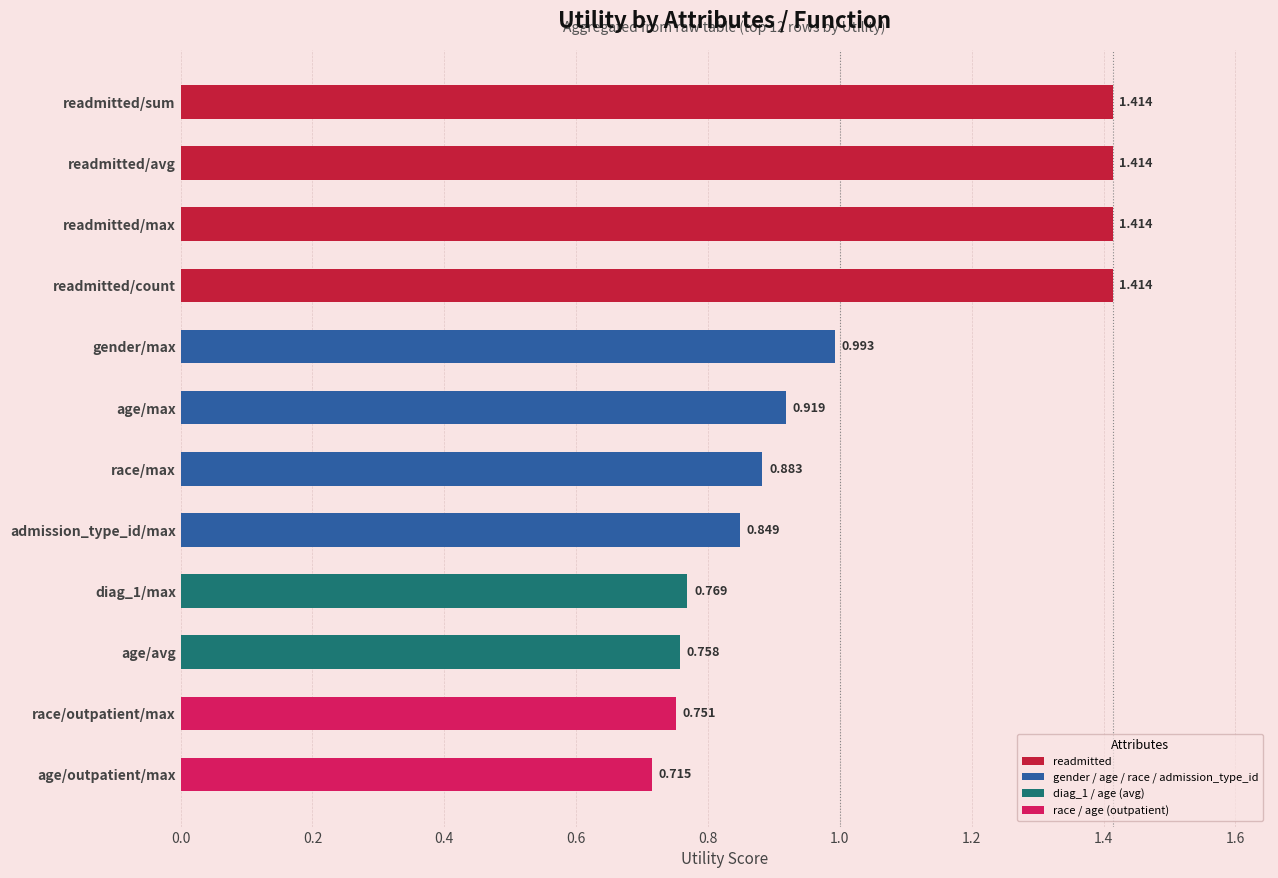

Which category has the lowest value across all series?

age/outpatient/max